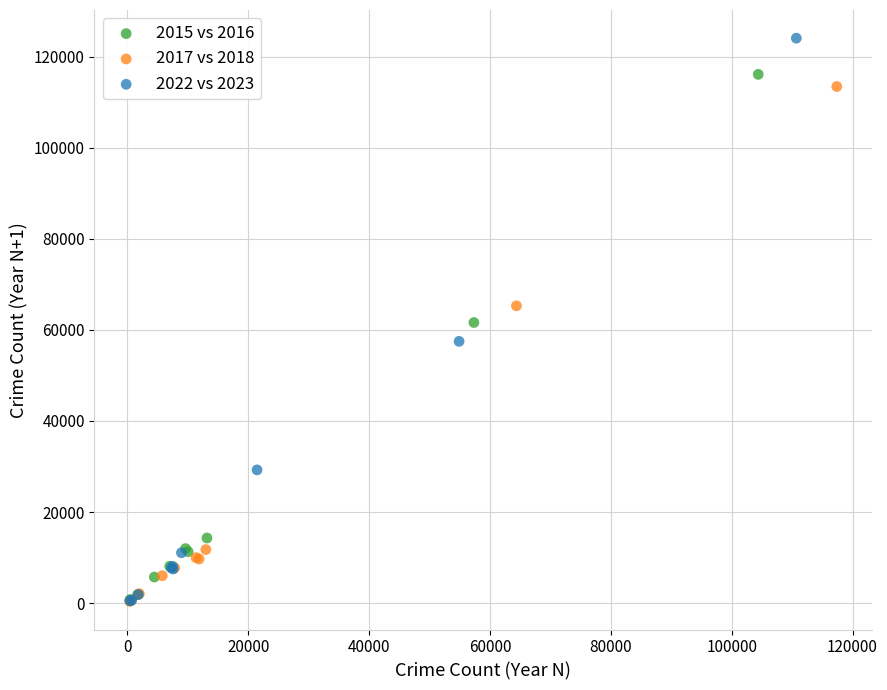

Which series contains the highest Y value?

2022 vs 2023